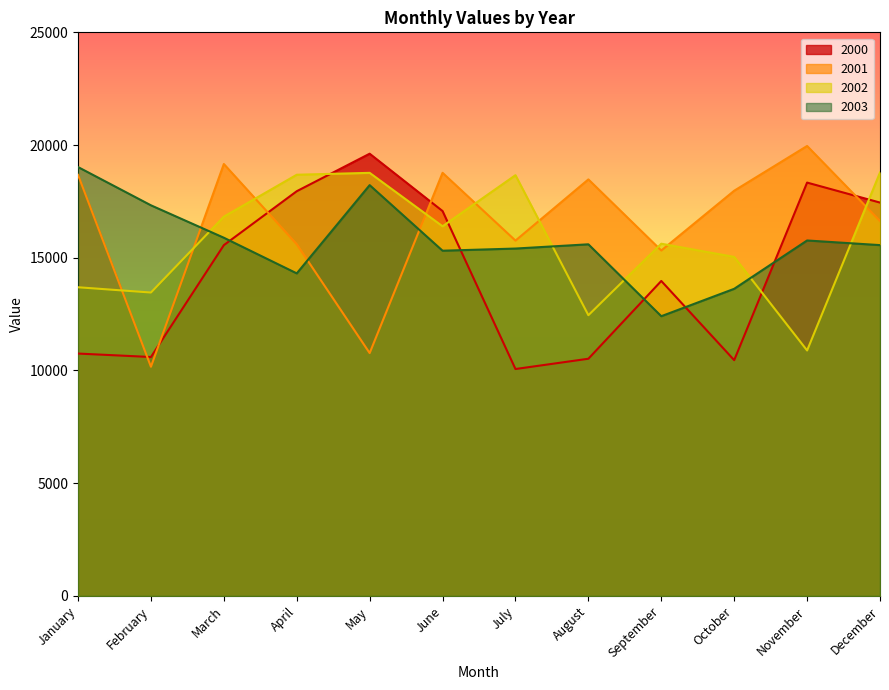

Where is 2002 nearest to the value 14835?

October